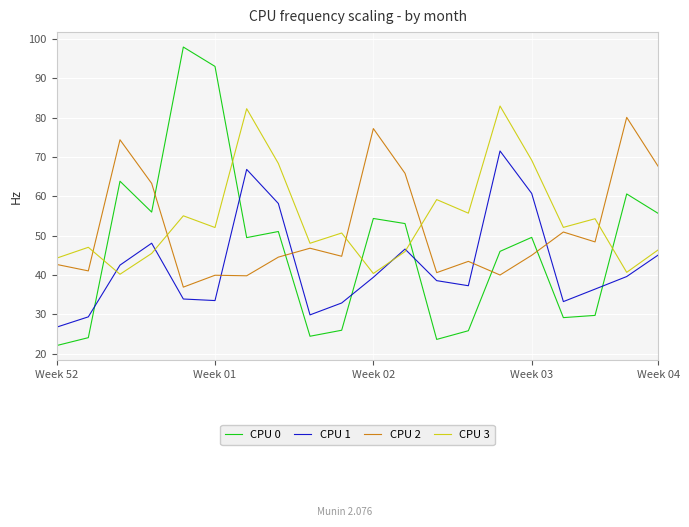

What is the maximum value shown in the chart?

97.9